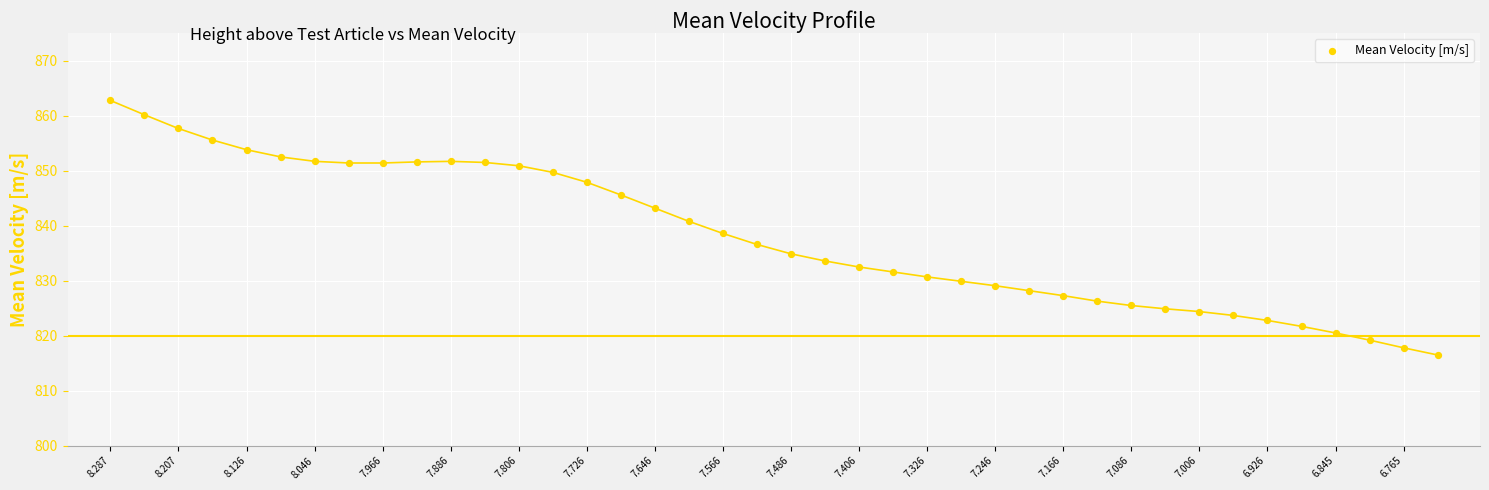

What is the range of Y values (max minus min)?

46.3